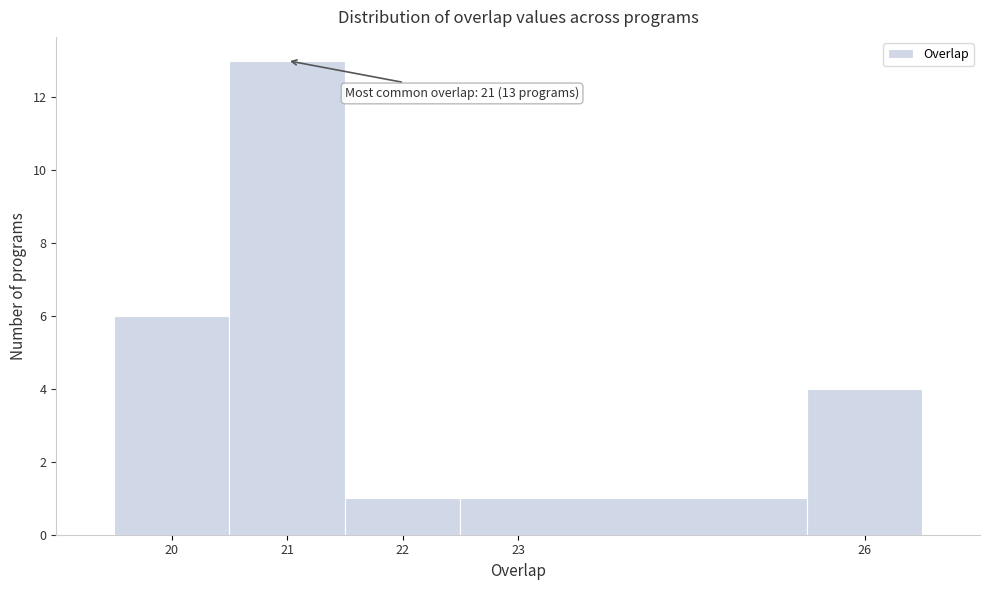

Which range on the x-axis has the tallest bar?

20.5 to 21.5